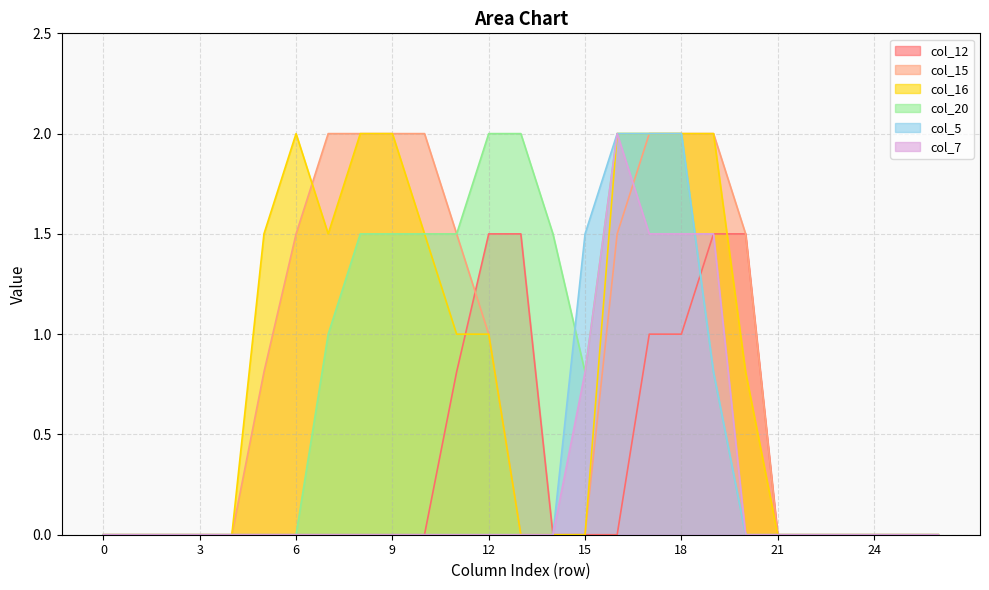

How many values in the col_12 series exceed 0?

7